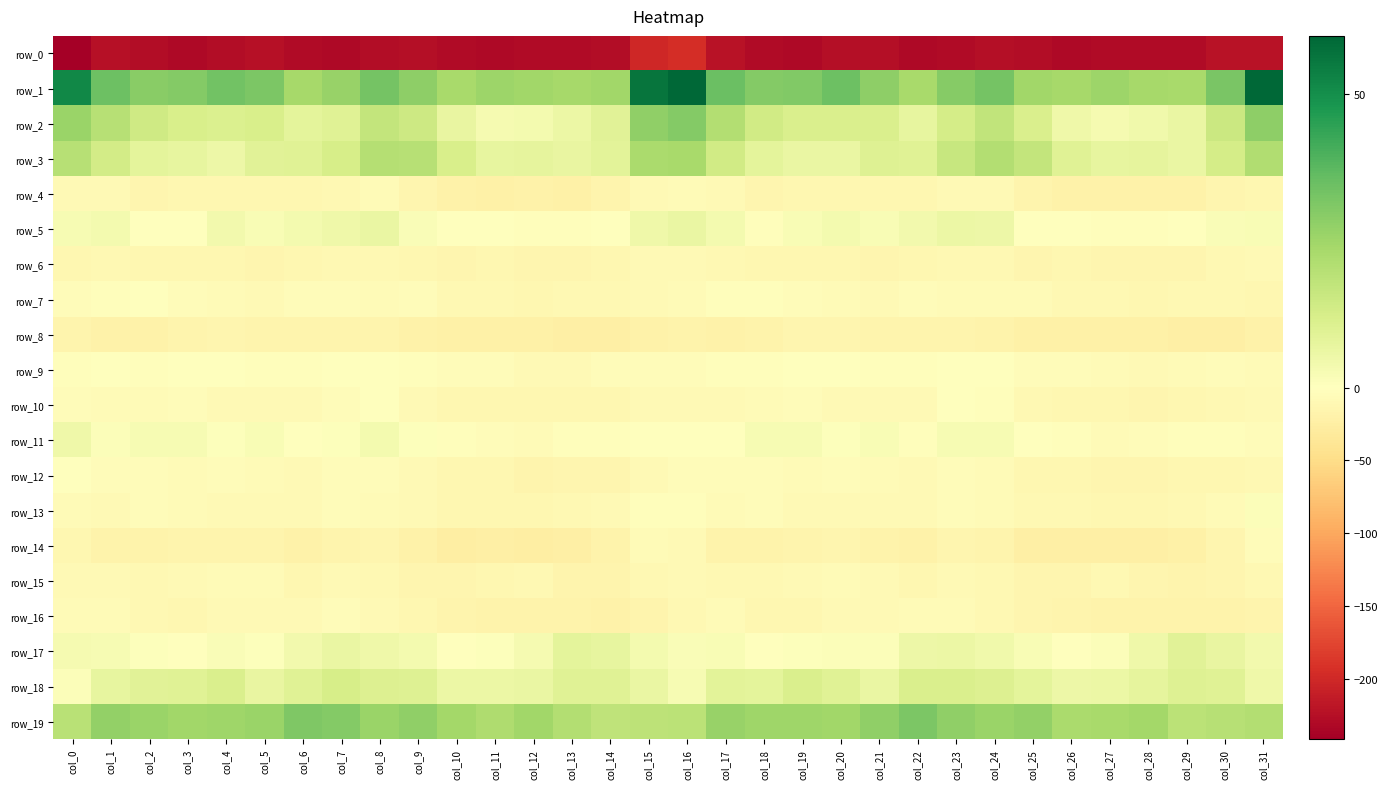

What is the maximum value for row_3?

23.0